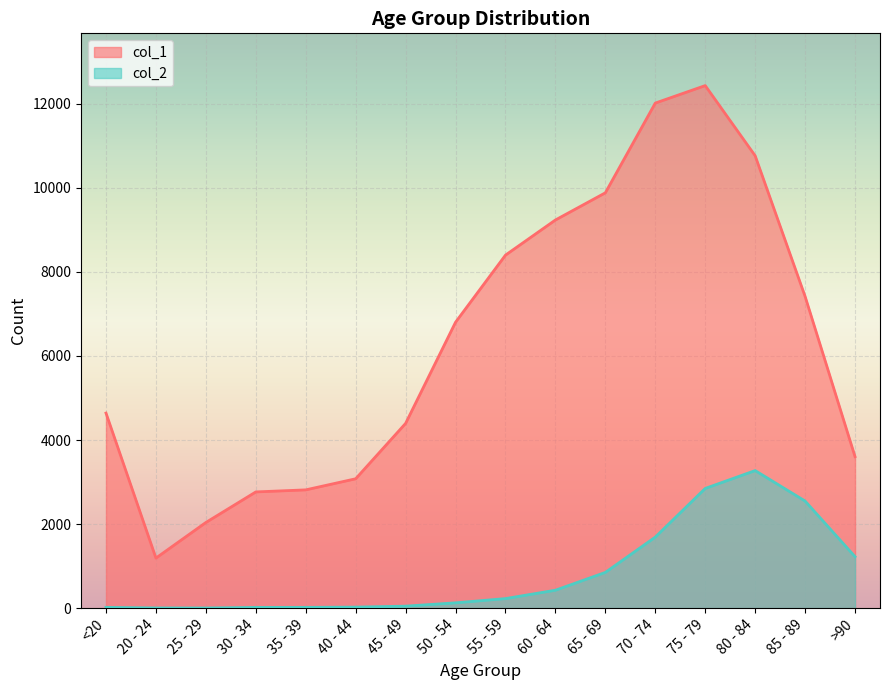

Which has a higher value, <20 or 50 - 54?

50 - 54